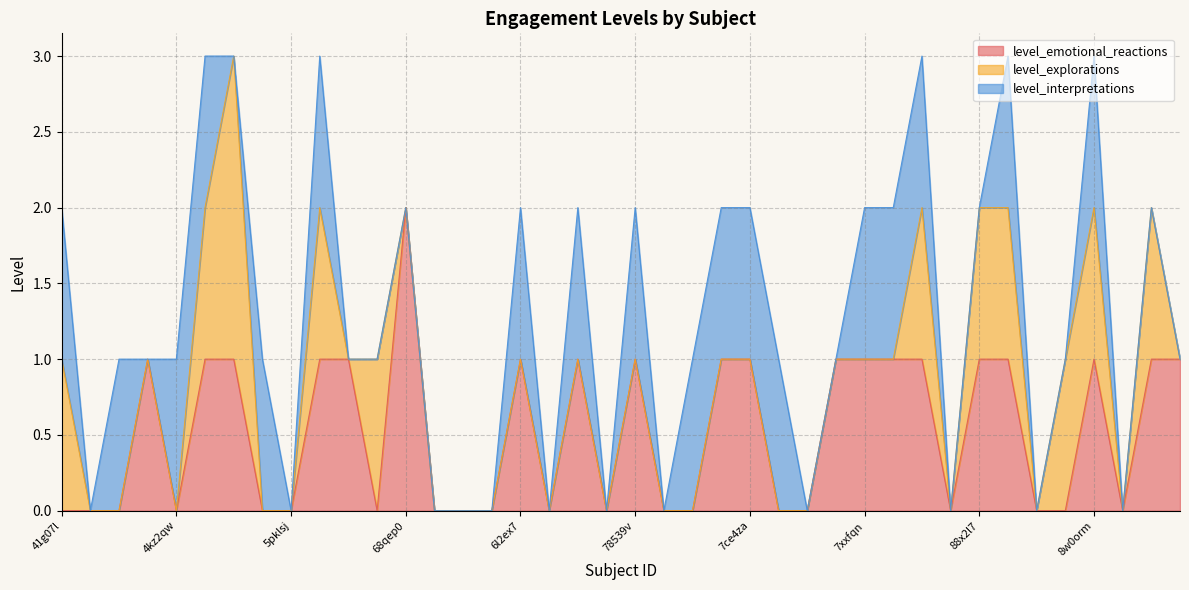

Reading left to right, what are all the values shown in this chart?

level_emotional_reactions: 41g07l=0	43dc0h=0	46rnxz=0	47jmki=1	4kz2qw=0	4re82s=1	5o2dfv=1	5oc1v6=0	5pklsj=0	5udu49=1	5ziak3=1	64vfny=0	68qep0=2	6ay35x=0	6d8bpd=0	6jy2ha=0	6l2ex7=1	6m2aki=0	71c0m3=1	73cm60=0	78539v=1	78chdu=0	79ws1b=0	7bae7a=1	7ce4za=1	7f5fsf=0	7faqco=0	7rmqzi=1	7xxfqn=1	7yo4vo=1	857ps1=1	88gtly=0	88x2l7=1	88x9zy=1	8fzl06=0	8ix424=0	8w0orm=1	92z9nn=0	96kkj0=1	97keuy=1
level_explorations: 41g07l=1	43dc0h=0	46rnxz=0	47jmki=0	4kz2qw=0	4re82s=1	5o2dfv=2	5oc1v6=0	5pklsj=0	5udu49=1	5ziak3=0	64vfny=1	68qep0=0	6ay35x=0	6d8bpd=0	6jy2ha=0	6l2ex7=0	6m2aki=0	71c0m3=0	73cm60=0	78539v=0	78chdu=0	79ws1b=0	7bae7a=0	7ce4za=0	7f5fsf=0	7faqco=0	7rmqzi=0	7xxfqn=0	7yo4vo=0	857ps1=1	88gtly=0	88x2l7=1	88x9zy=1	8fzl06=0	8ix424=1	8w0orm=1	92z9nn=0	96kkj0=1	97keuy=0
level_interpretations: 41g07l=1	43dc0h=0	46rnxz=1	47jmki=0	4kz2qw=1	4re82s=1	5o2dfv=0	5oc1v6=1	5pklsj=0	5udu49=1	5ziak3=0	64vfny=0	68qep0=0	6ay35x=0	6d8bpd=0	6jy2ha=0	6l2ex7=1	6m2aki=0	71c0m3=1	73cm60=0	78539v=1	78chdu=0	79ws1b=1	7bae7a=1	7ce4za=1	7f5fsf=1	7faqco=0	7rmqzi=0	7xxfqn=1	7yo4vo=1	857ps1=1	88gtly=0	88x2l7=0	88x9zy=1	8fzl06=0	8ix424=0	8w0orm=1	92z9nn=0	96kkj0=0	97keuy=0